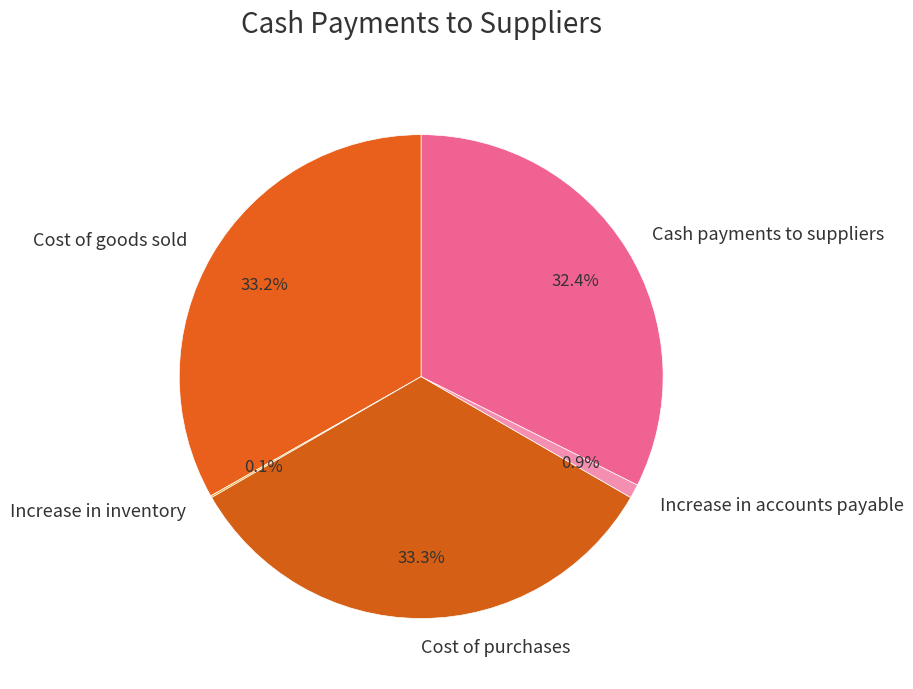

Does any single category account for the majority?

No